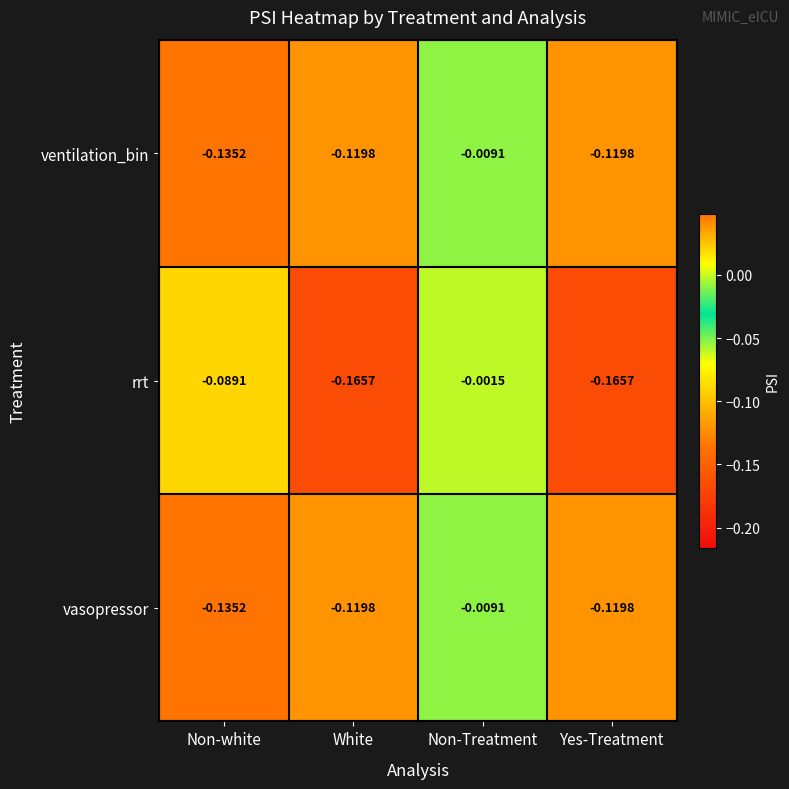

At which category is the sum across all series the highest?

Non-Treatment